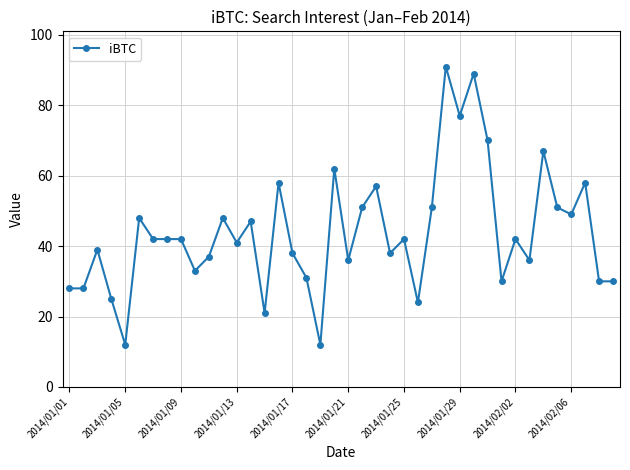

What is the value of the 6th point from the left?

48